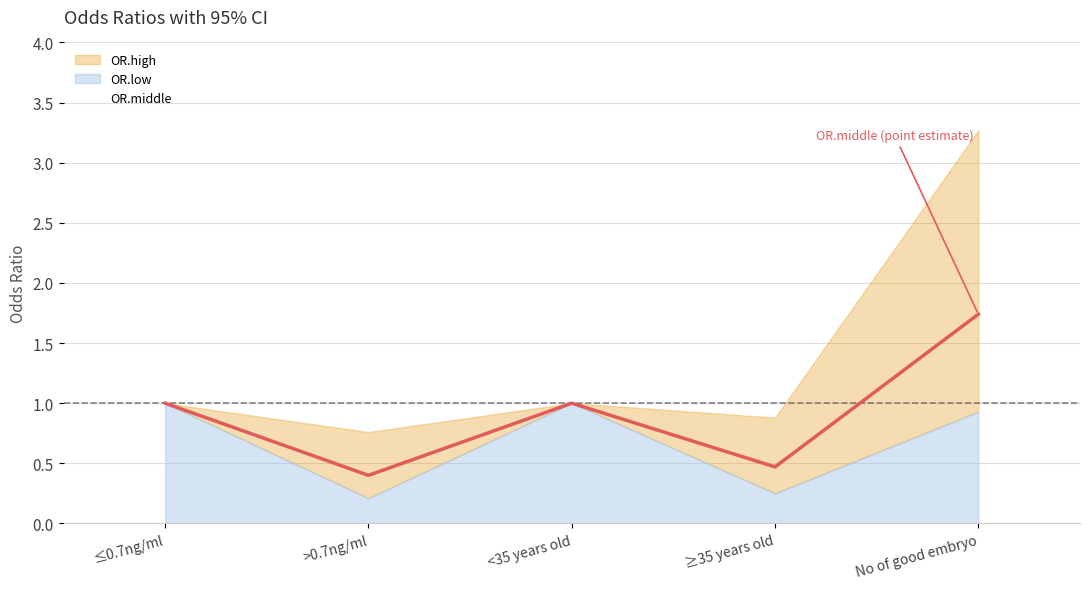

How many points are higher than both their immediate neighbors (excluding endpoints)?

1